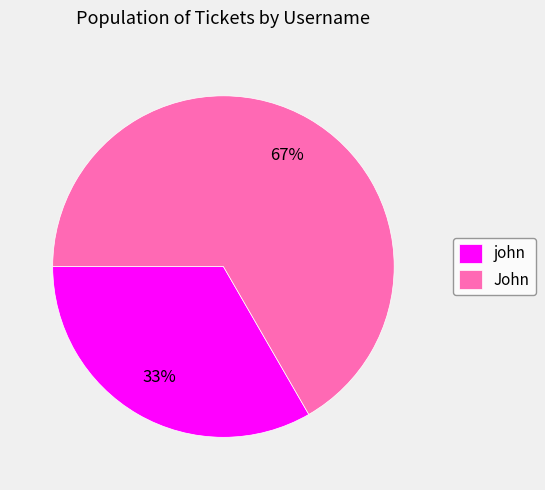

Which category has the smallest portion of the pie?

john